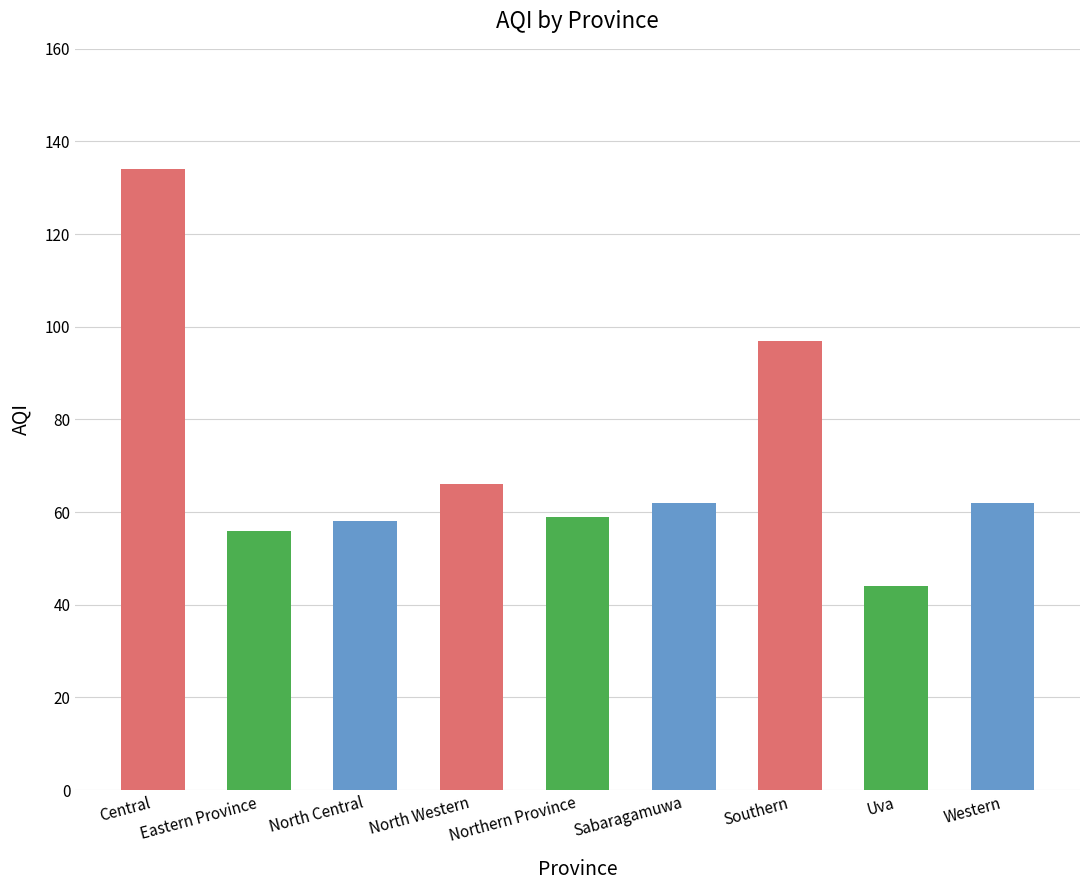

What is the label of the 8th bar from the right?

Eastern Province